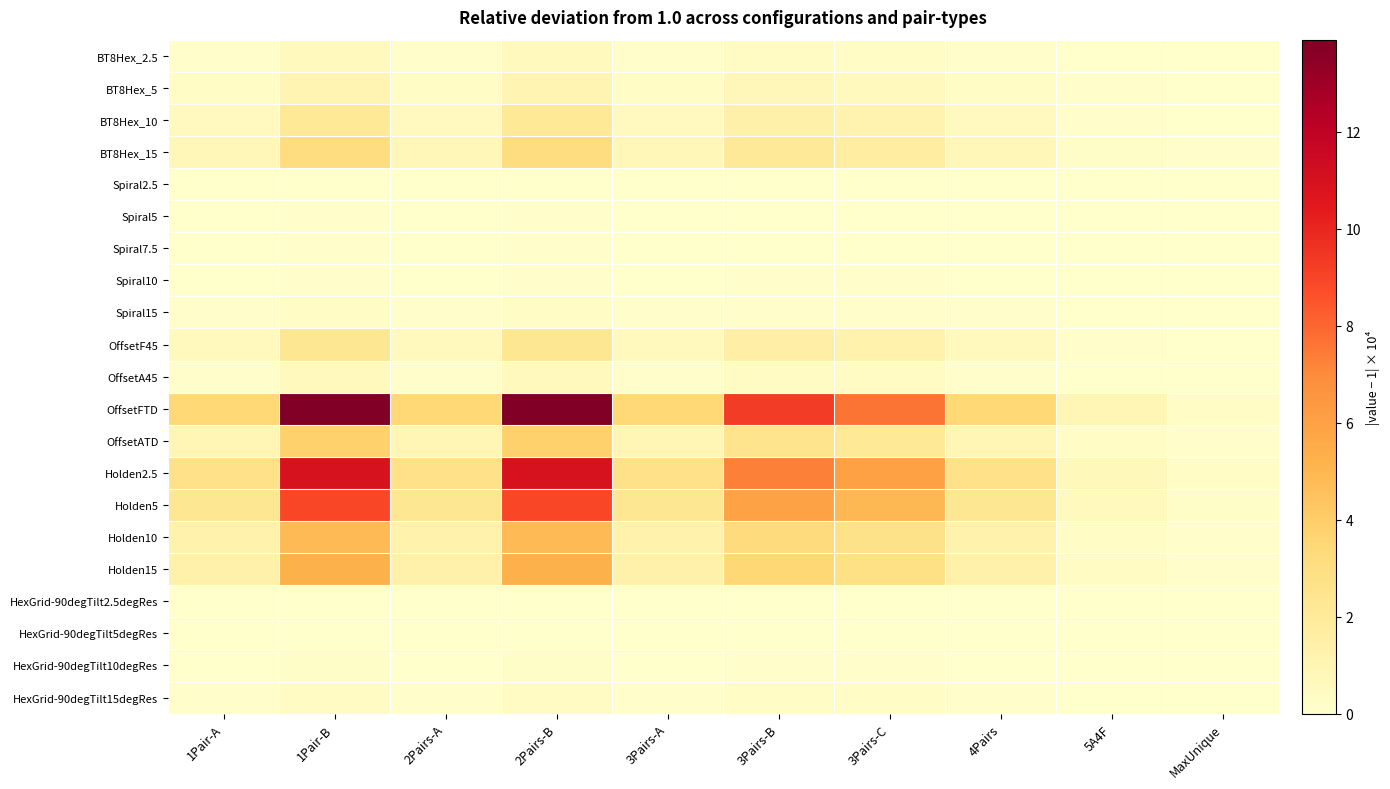

How many data points does each series have?

10